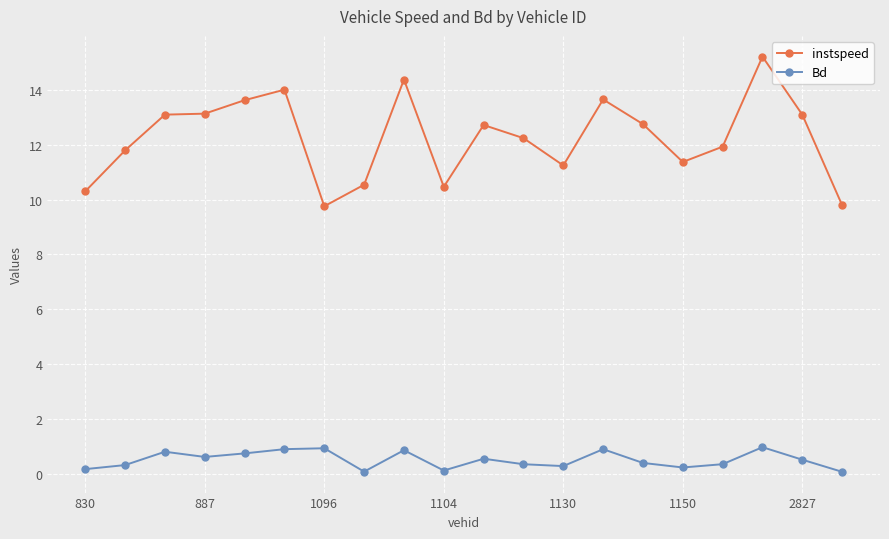

What is the maximum value shown in the chart?

15.2